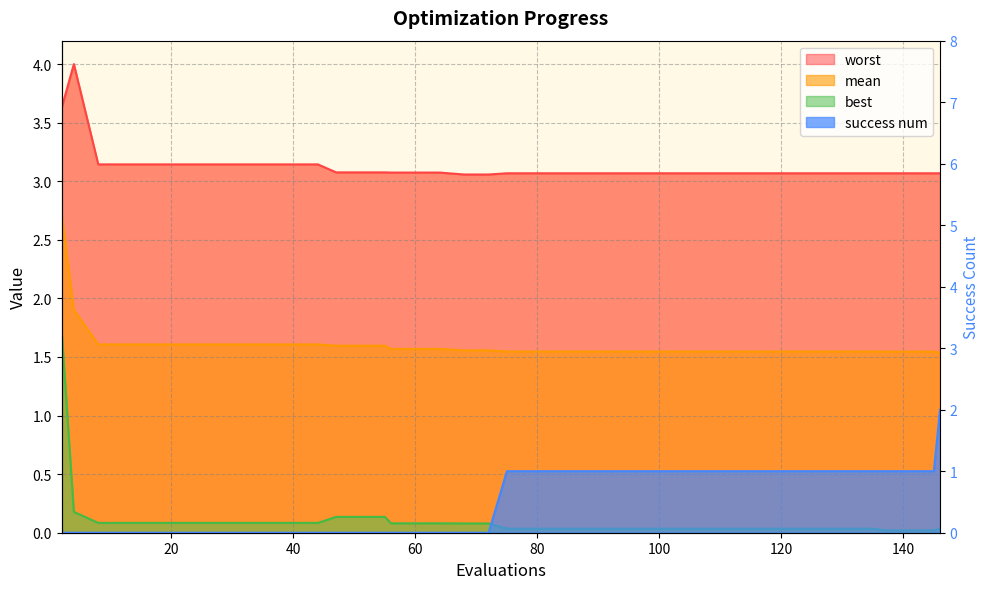

The value of worst at 60 is 3.1. True or false?

True